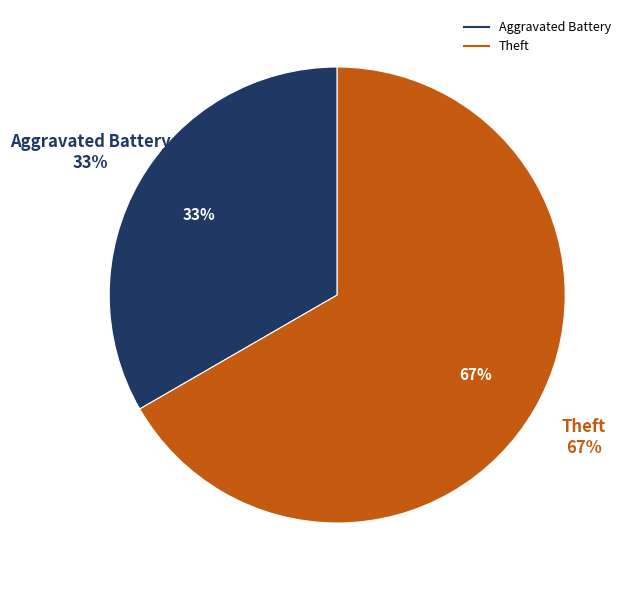

What is the change in value from Aggravated Battery to Theft?

+1